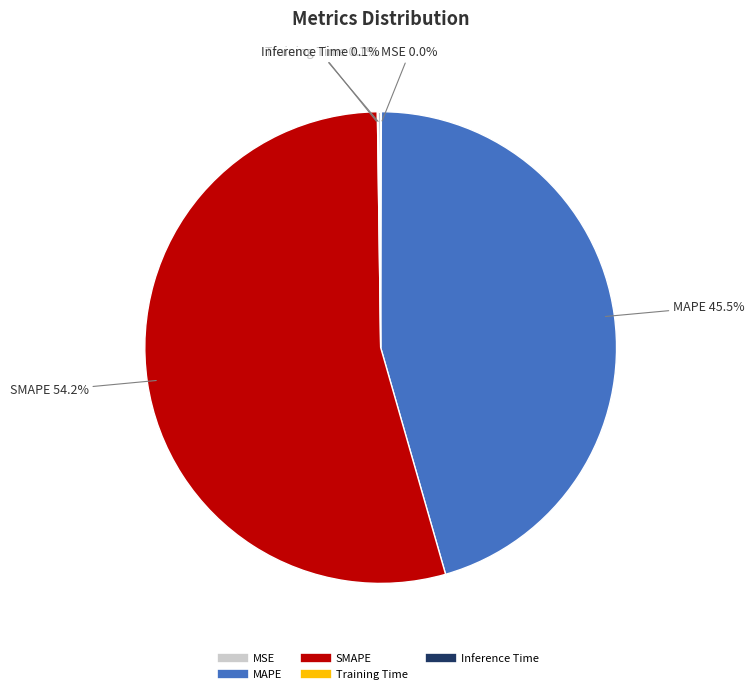

Does any single category account for the majority?

Yes